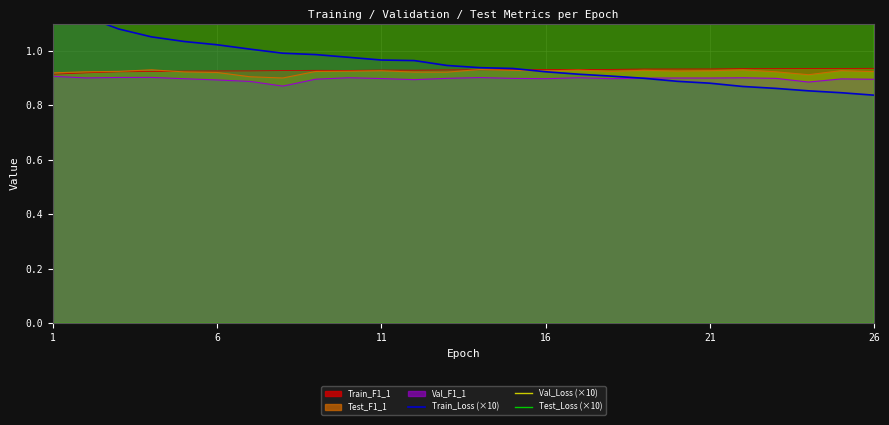

What is the difference between the maximum and second lowest values in the Test_Loss (×10) series?

0.6